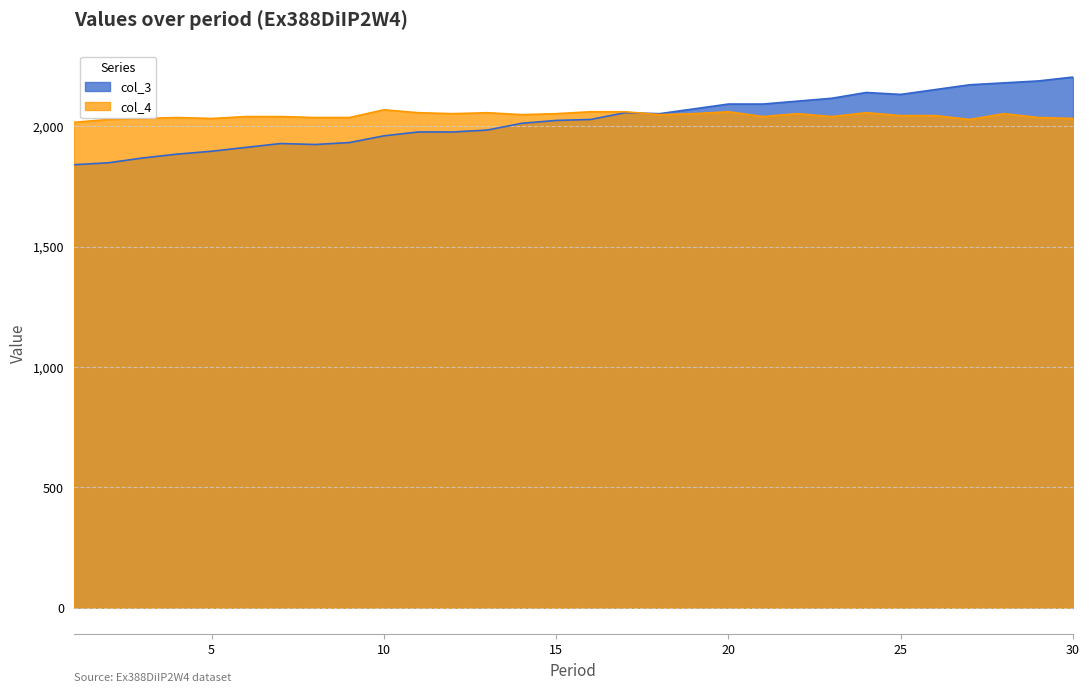

What is the difference between the maximum and second lowest values in the col_3 series?

356